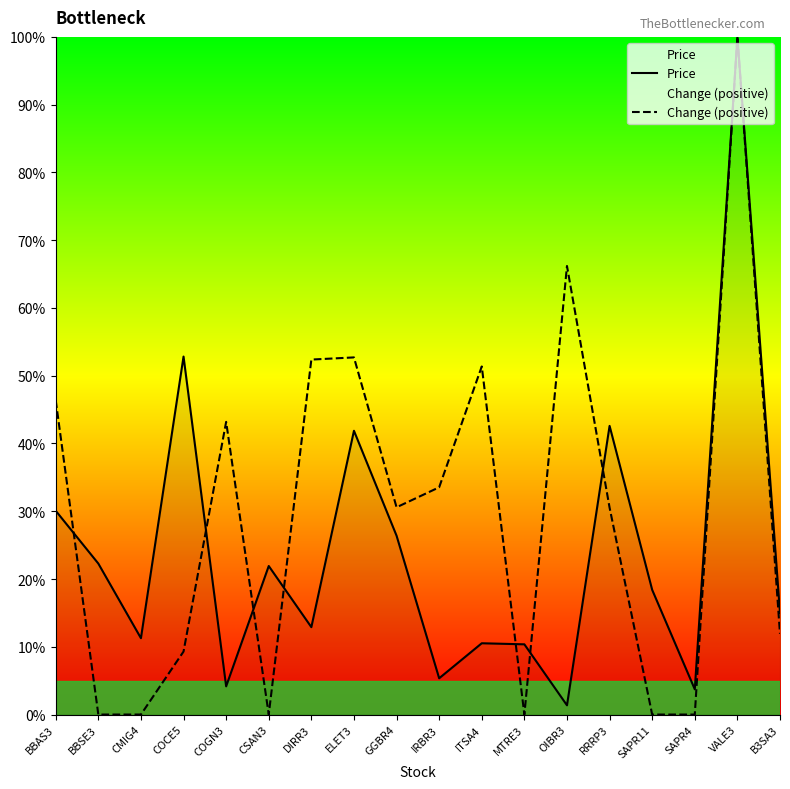

Is it true that Price equals 26.3 at B3SA3?

False